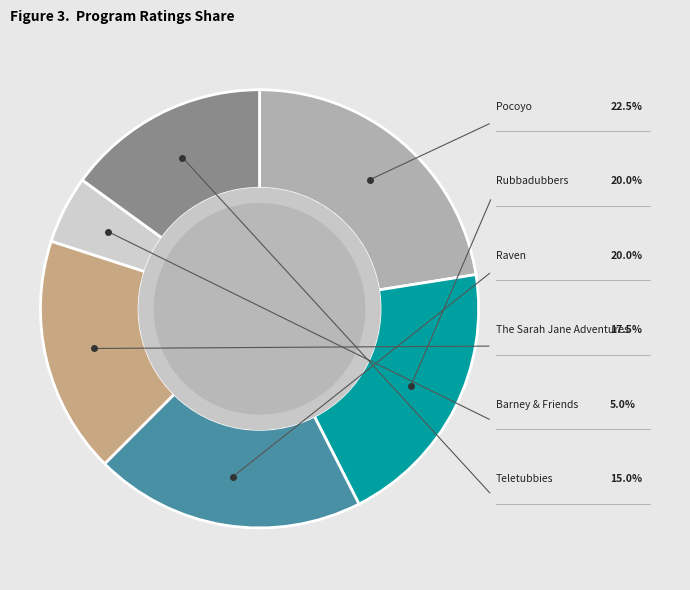

How many slices are in this pie chart?

6